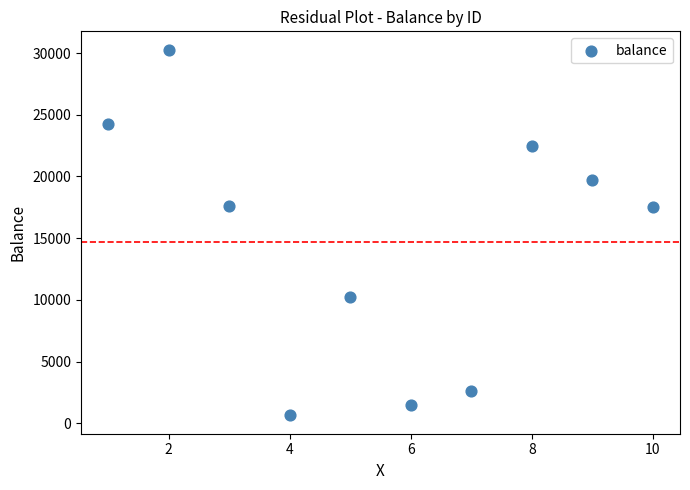

What is the average X value?

5.5